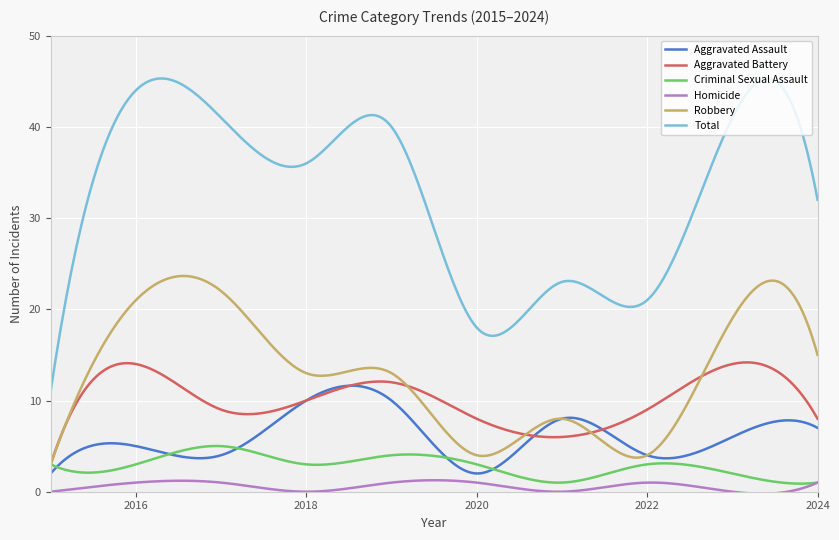

Which series has the largest range (max minus min)?

Total